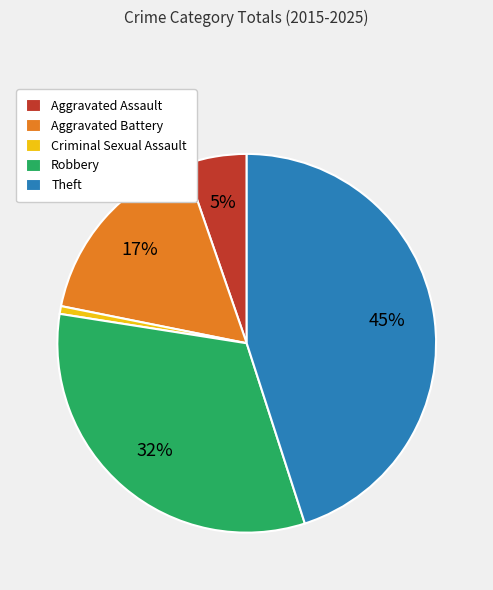

Which has a higher value, Theft or Aggravated Assault?

Theft